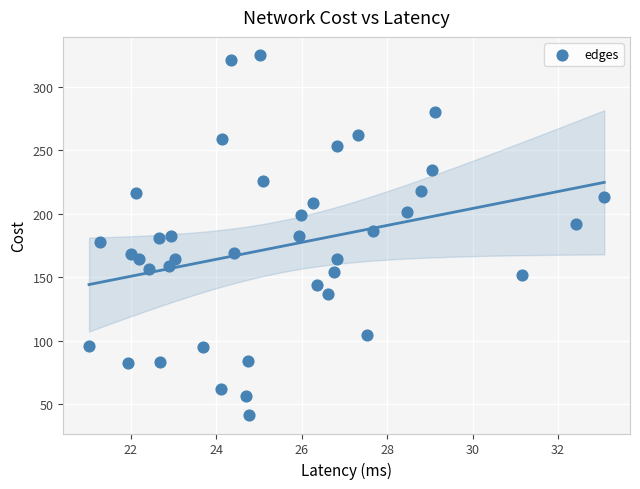

What is the range of Y values (max minus min)?

284